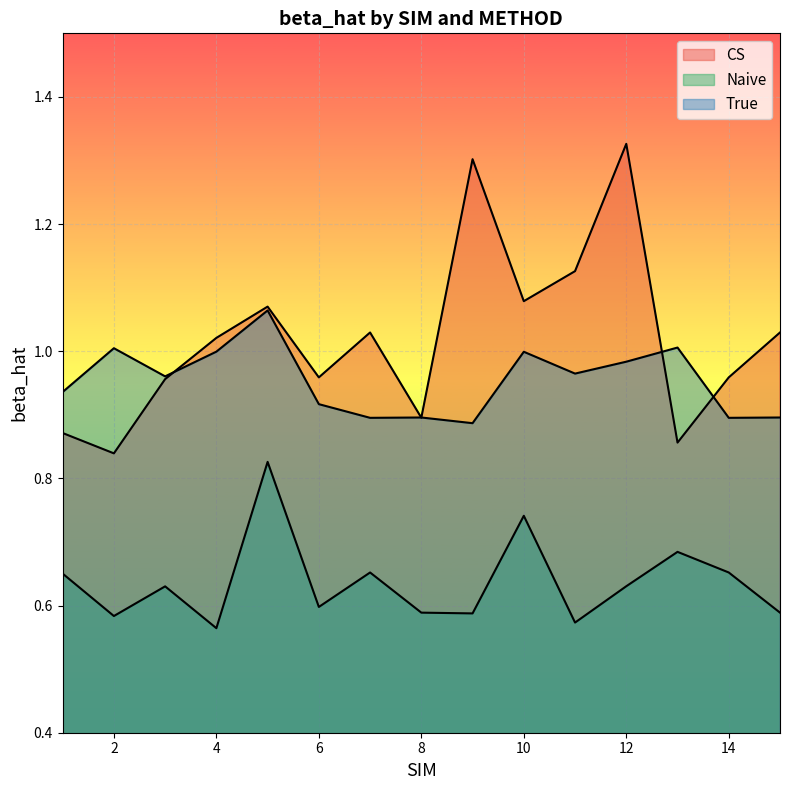

What is the difference between the CS values at 2 and 6?

0.1